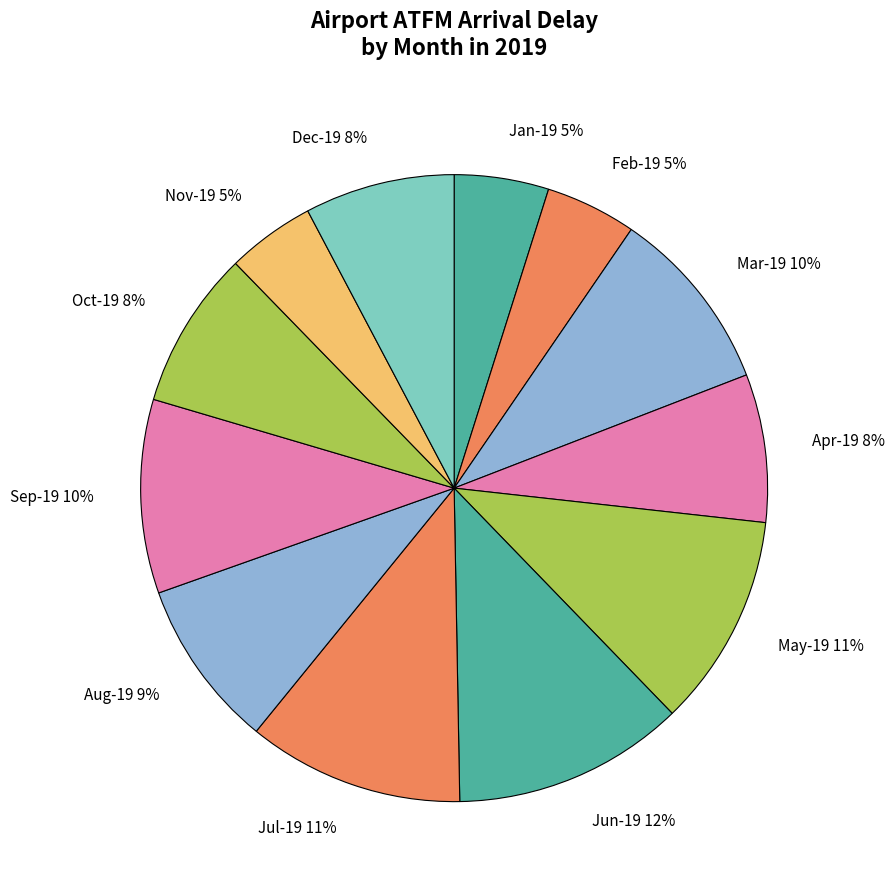

Count the number of slices in the pie.

12